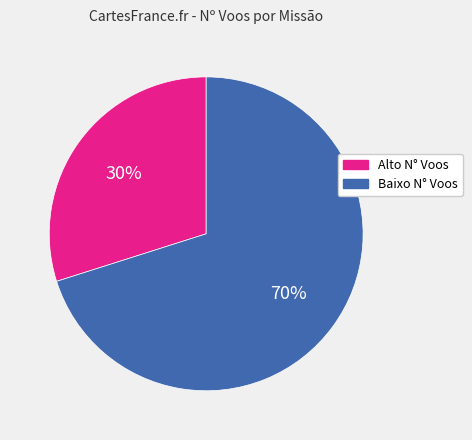

To the nearest percent, what is the difference between the largest and smallest slice percentages?

40%